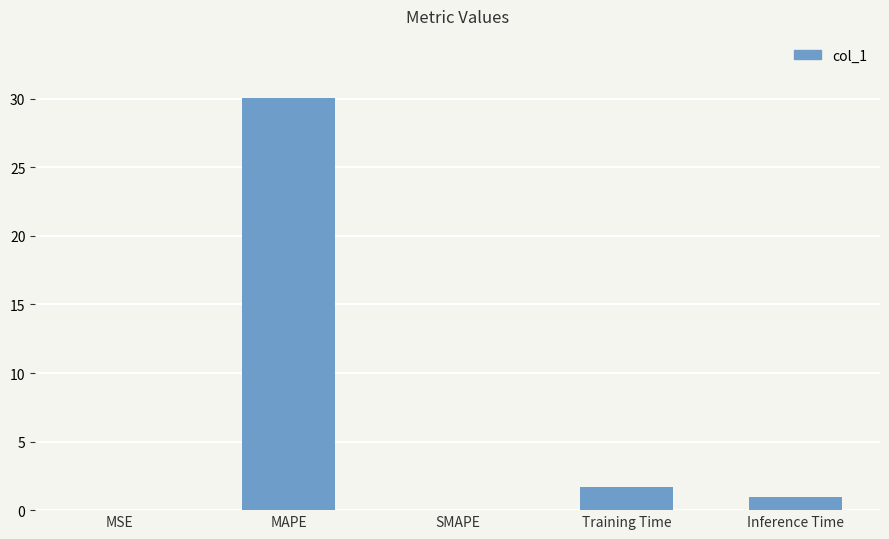

The value at MAPE is 30.1. True or false?

True